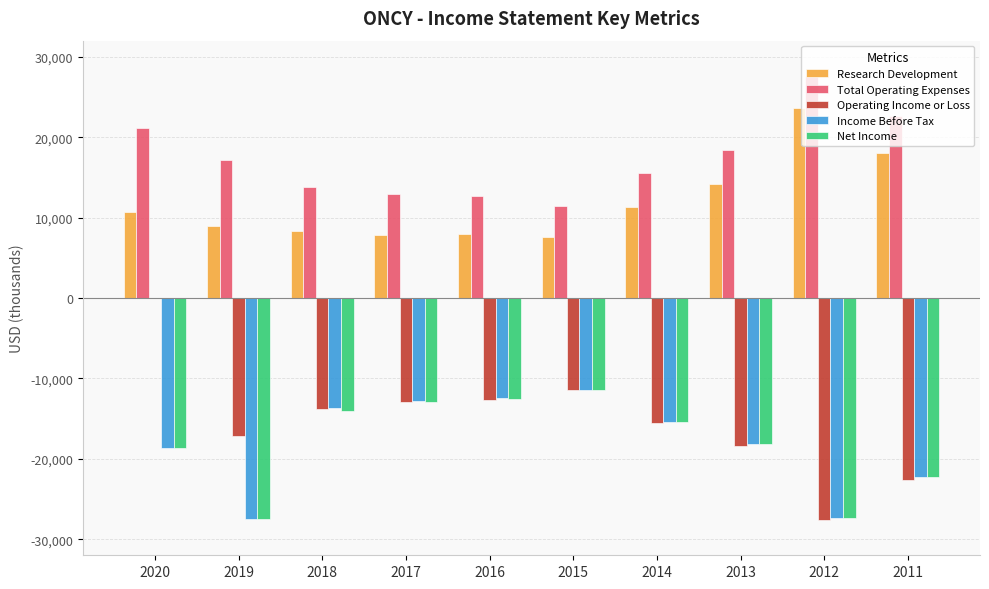

What value does the Research Development series have at 2015, to the nearest 10?

7600